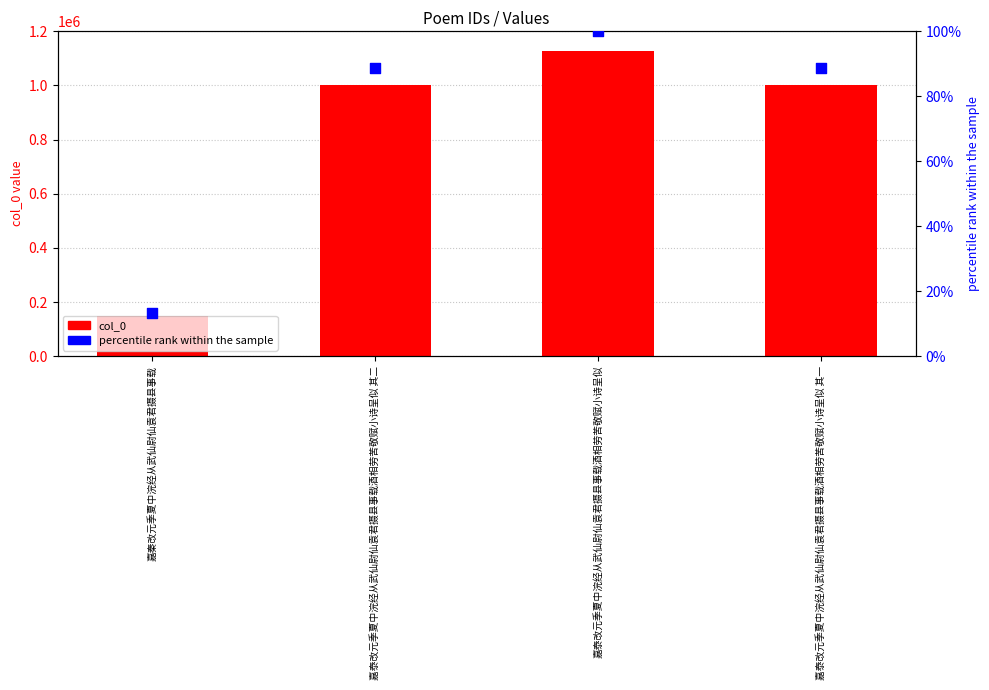

Which series contains the lowest Y value?

percentile rank within the sample